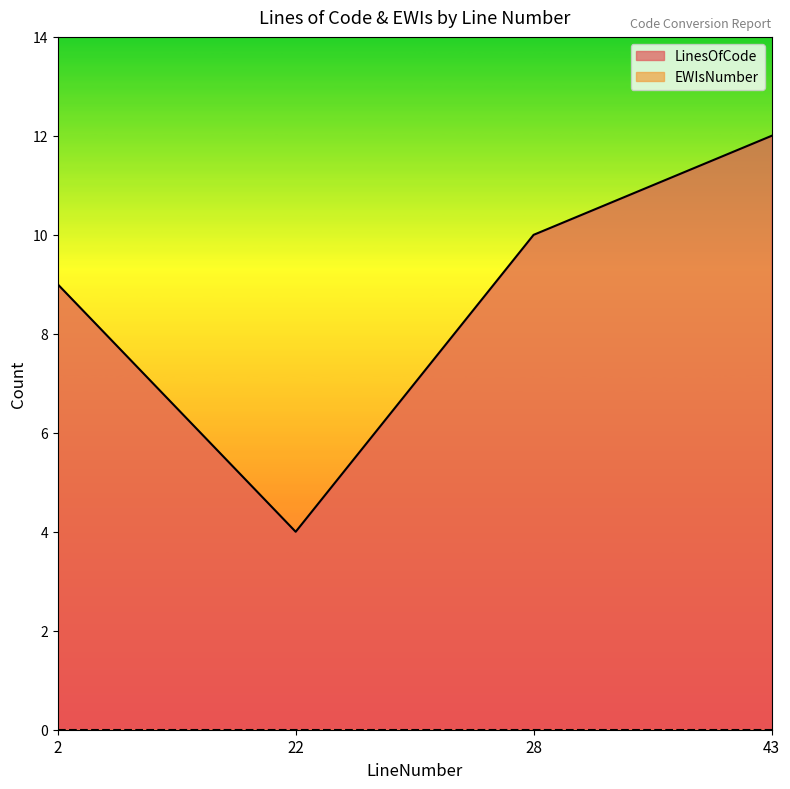

Rank the categories by value from lowest to highest.

22, 2, 28, 43